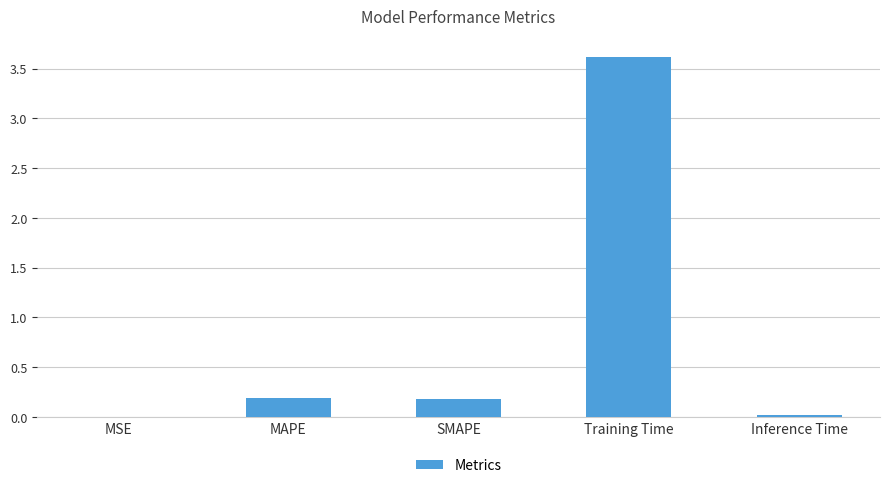

The value at SMAPE is 0.2. True or false?

True